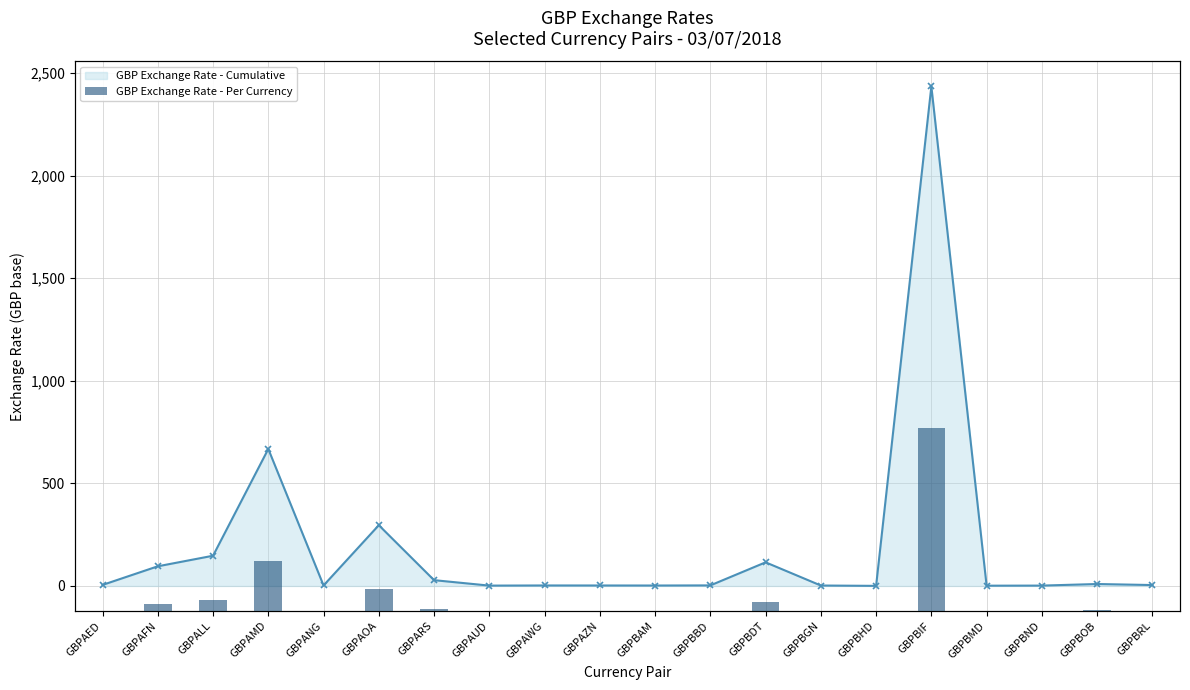

How many data points in GBP Exchange Rate (bar) are less than 4?

10